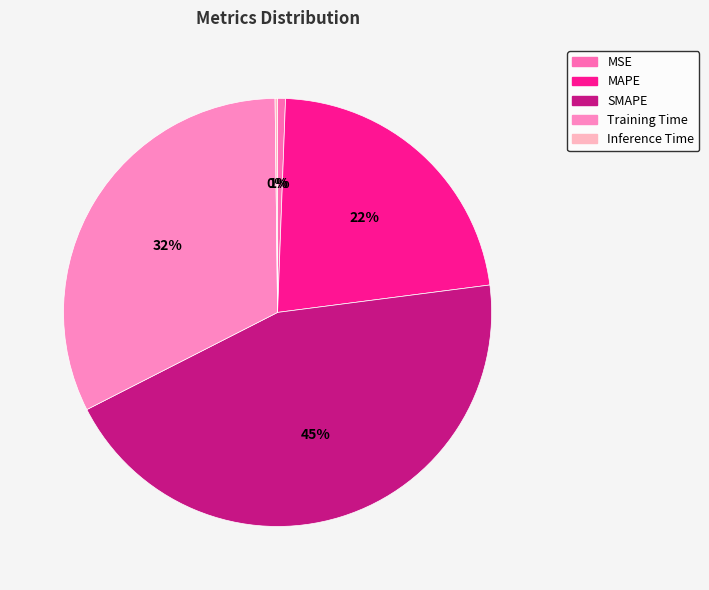

To the nearest percent, what is the combined percentage of SMAPE and MAPE?

67%